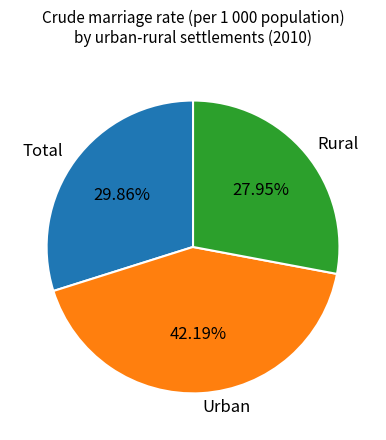

Is there any slice that represents more than half of the pie?

No